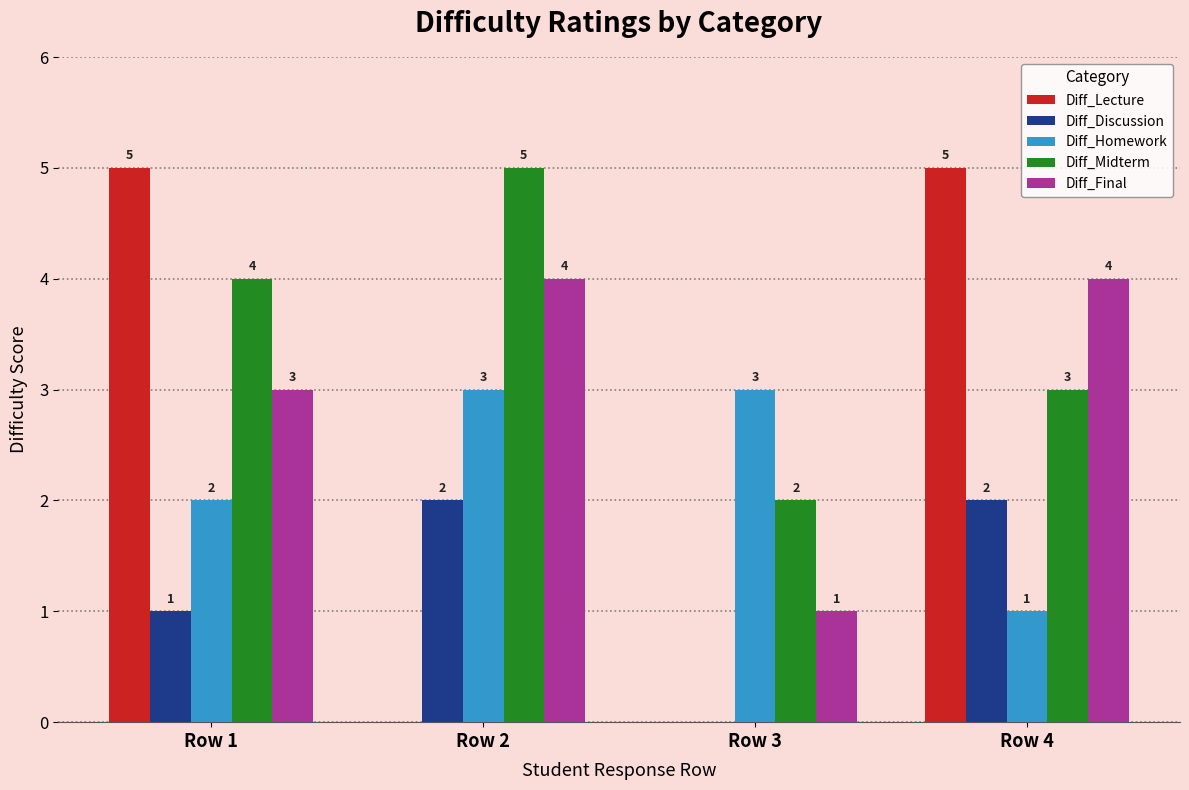

What is the spread (max minus min) of values at Row 4?

4